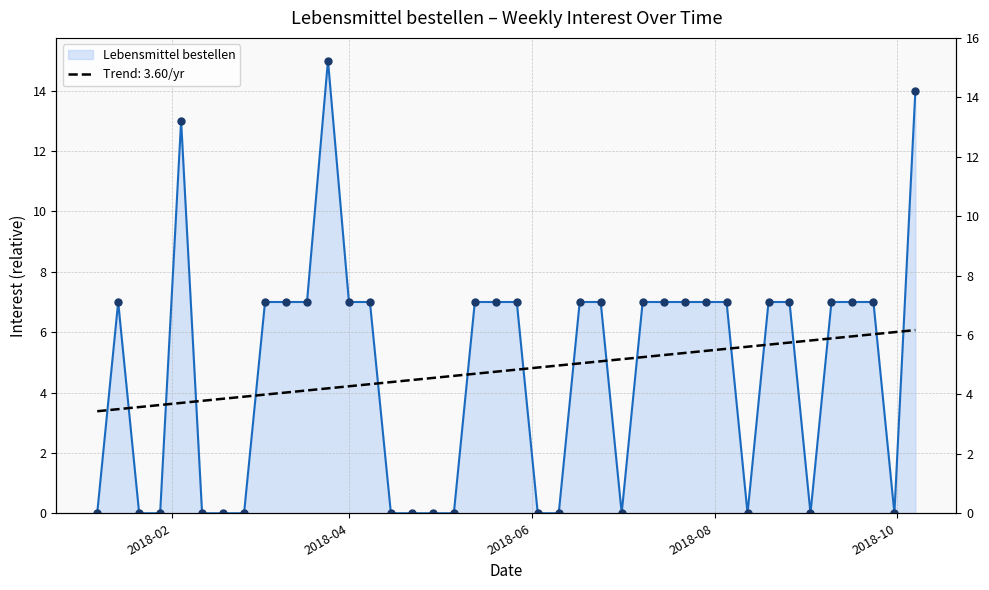

What is the ratio of the value at 2018-10-07 to the value at 2018-07-08?

2.0